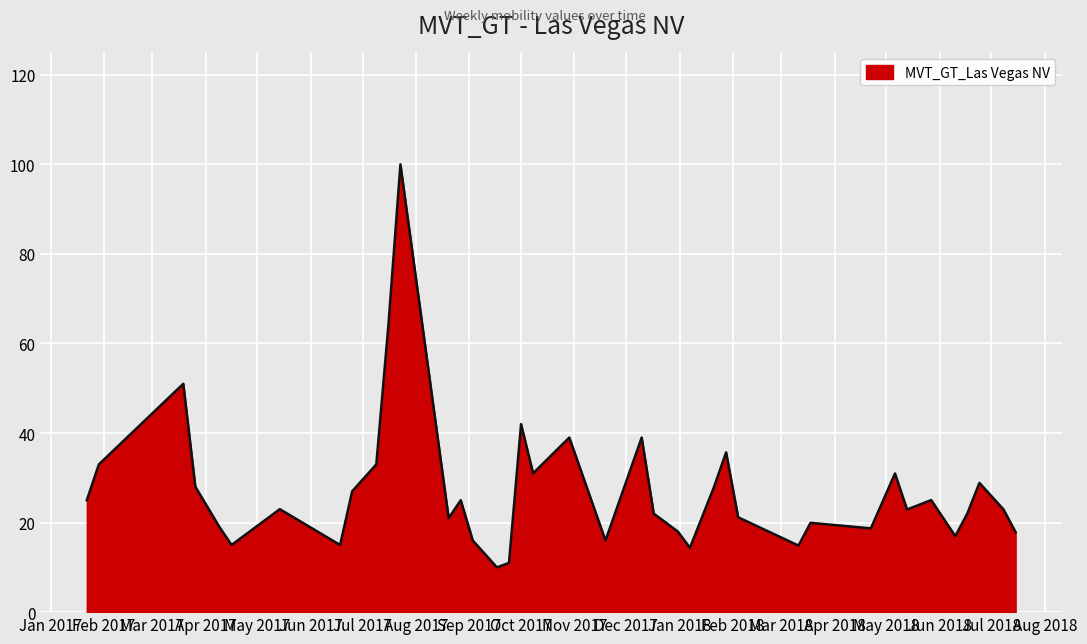

What is the minimum value shown in the chart?

10.0